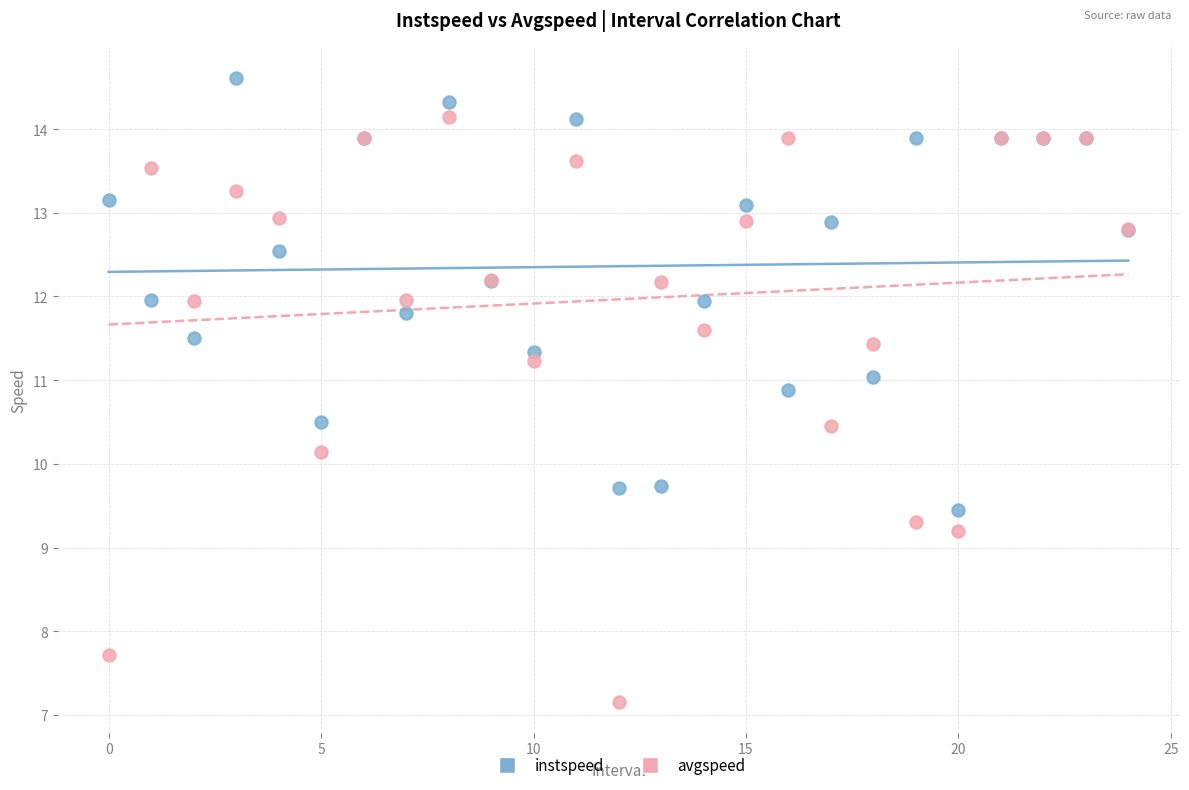

What are all the series names shown in the legend?

instspeed, avgspeed